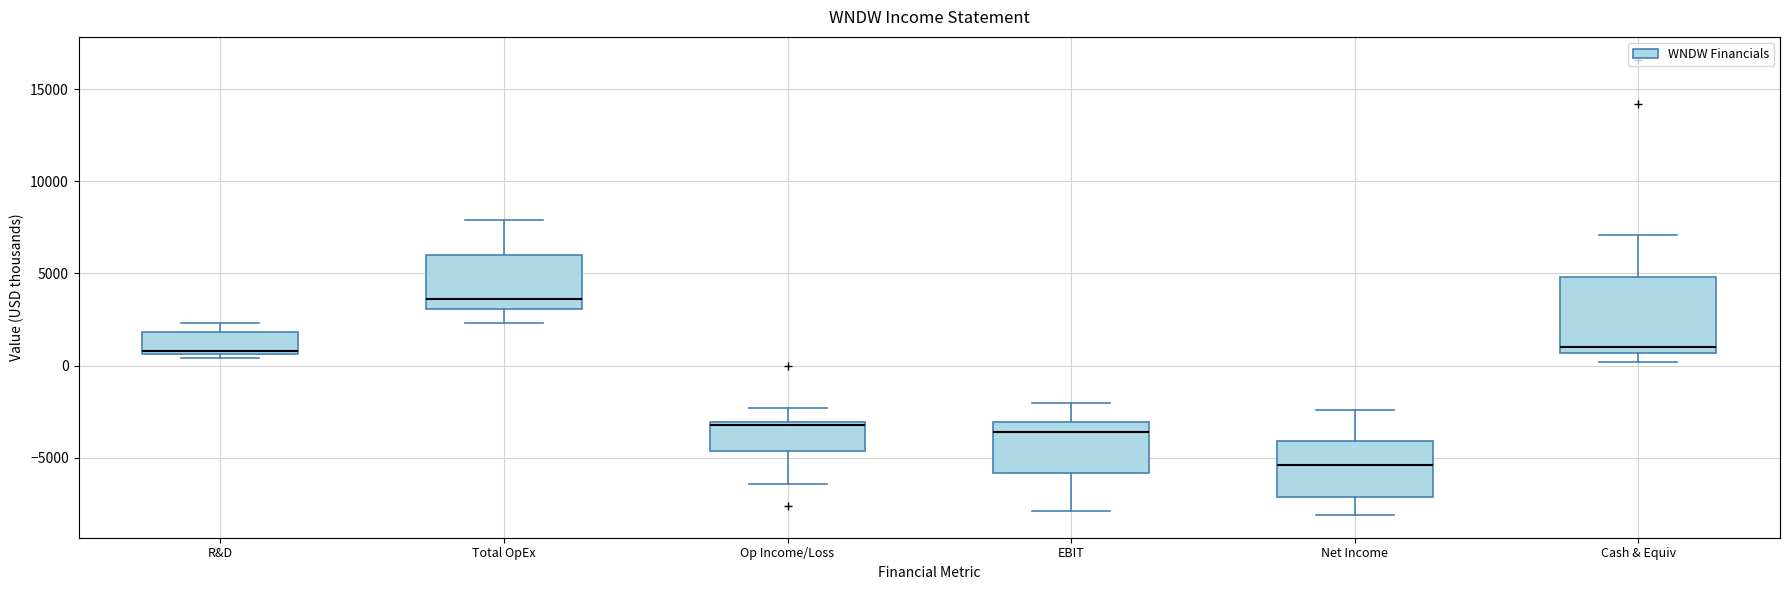

Reading left to right, transcribe this box plot: for each box, give where its median line is, the range the box spans, and where its two whiskers end, as read against the y-axis. The values are not printed on the chart, so give them approximately, as read against the axis.

R&D: median 1000, box 500 to 2000, whiskers 500 (just below the box's lower edge) to 2500
Total OpEx: median 3500, box 3000 to 6000, whiskers 2500 to 8000
Op Income/Loss: median -3000, box -4500 to -3000, whiskers -6500 to -2500
EBIT: median -3500, box -6000 to -3000, whiskers -8000 to -2000
Net Income: median -5500, box -7000 to -4000, whiskers -8000 to -2500
Cash & Equiv: median 1000, box 500 to 5000, whiskers 0 to 7000